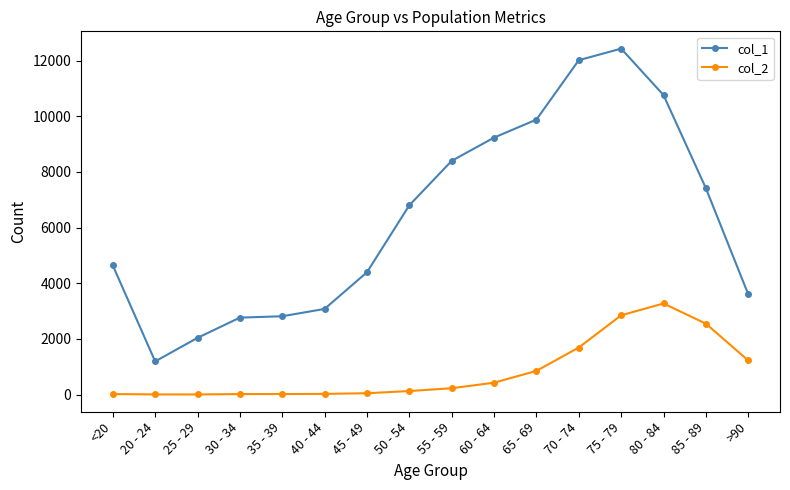

What is the total value across all series at 40 - 44?

3102